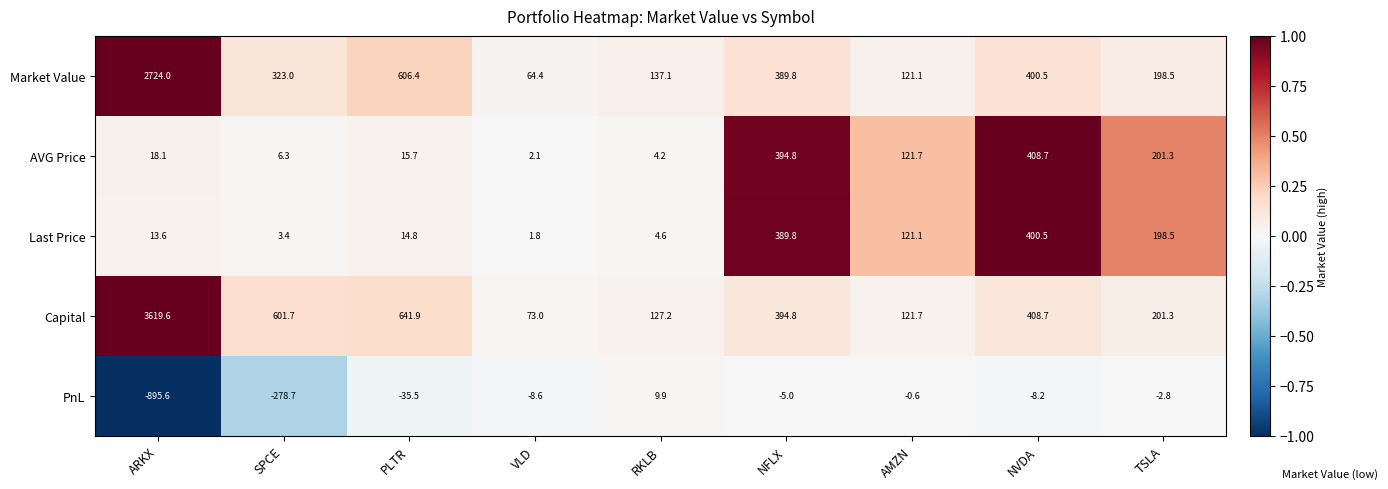

Is it true that PnL equals -0.6 at AMZN?

True